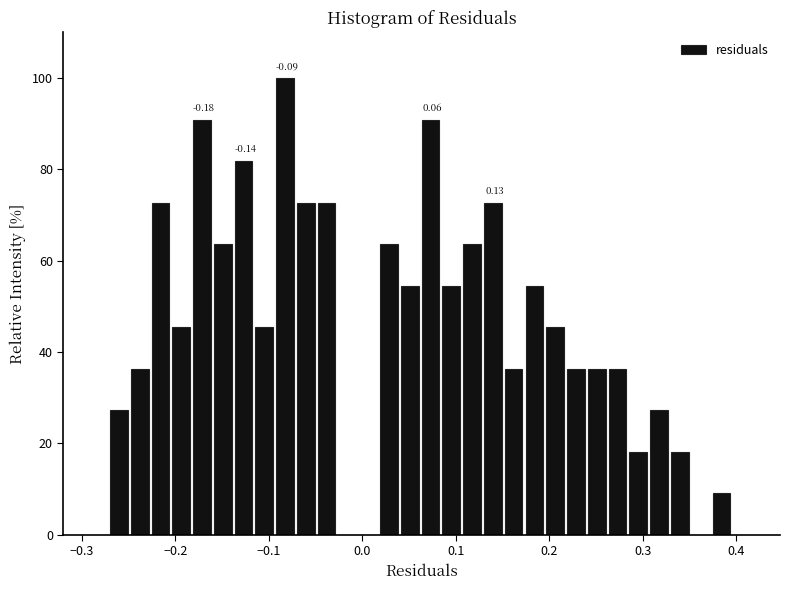

Around what value on the x-axis is the tallest bar? Give the approximate position of its centre, as read against the axis.

-0.08